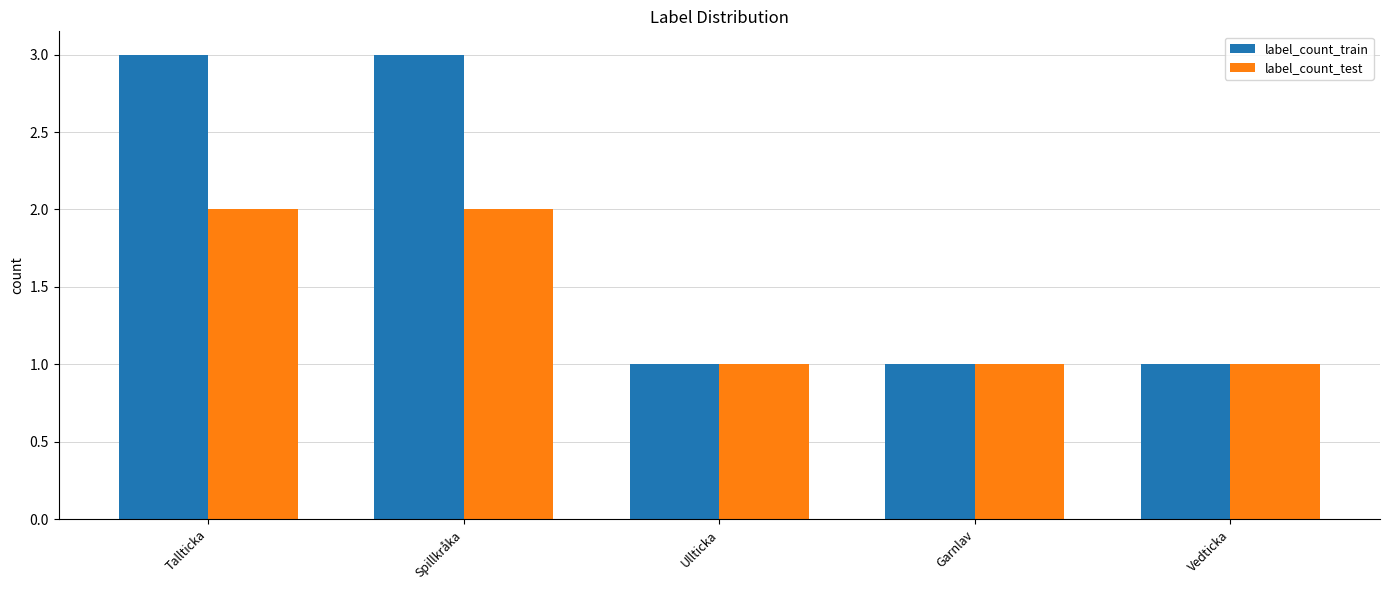

What is the label of the 1st bar from the right?

Vedticka